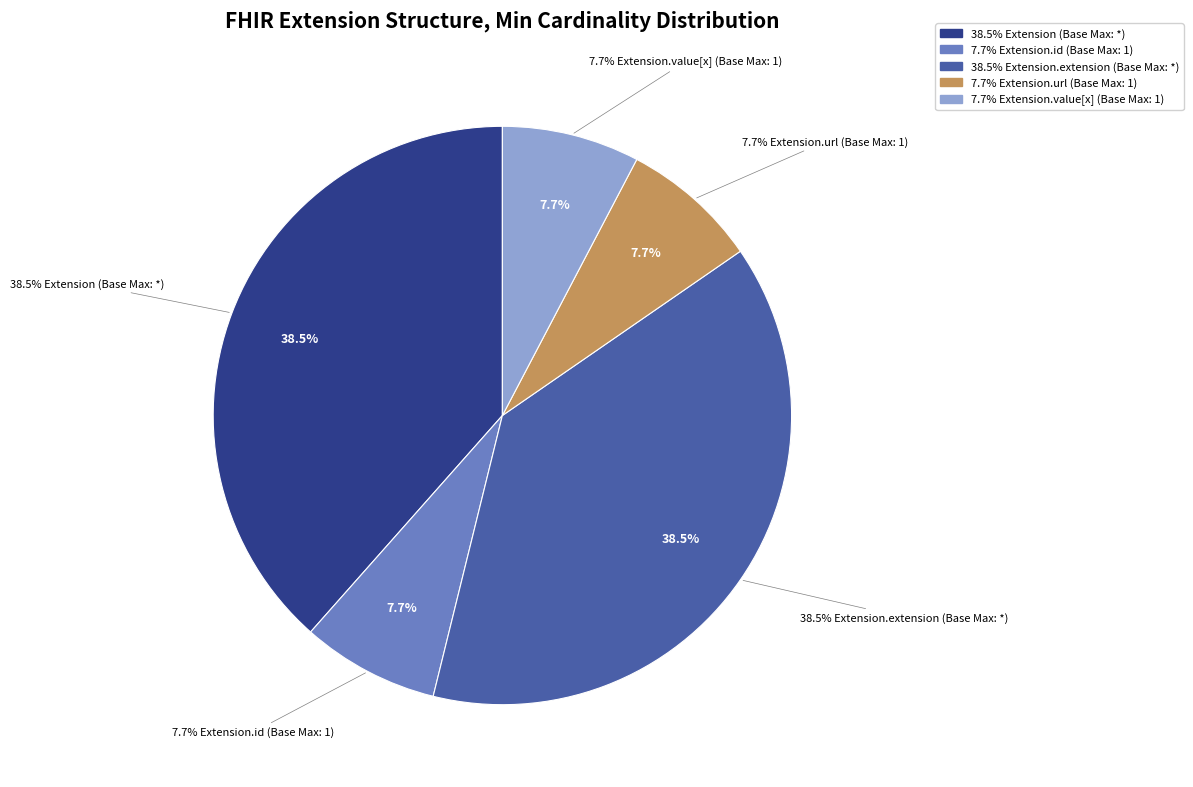

Count the number of slices in the pie.

5